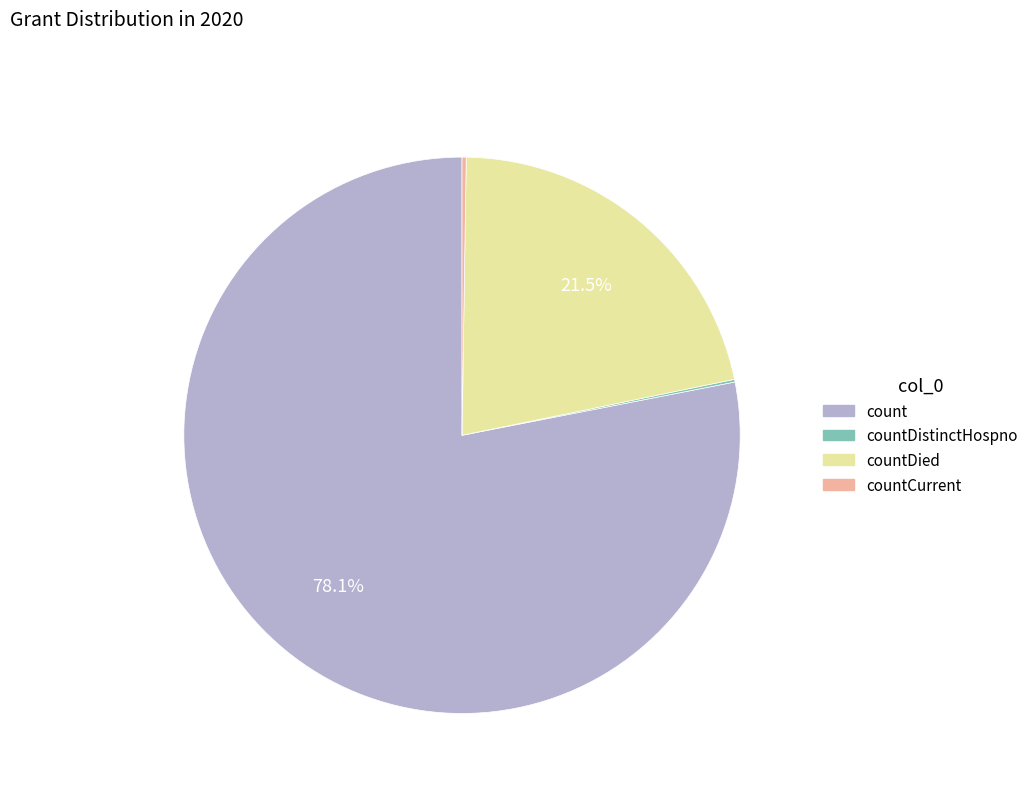

Which slice represents more than half of the pie?

count